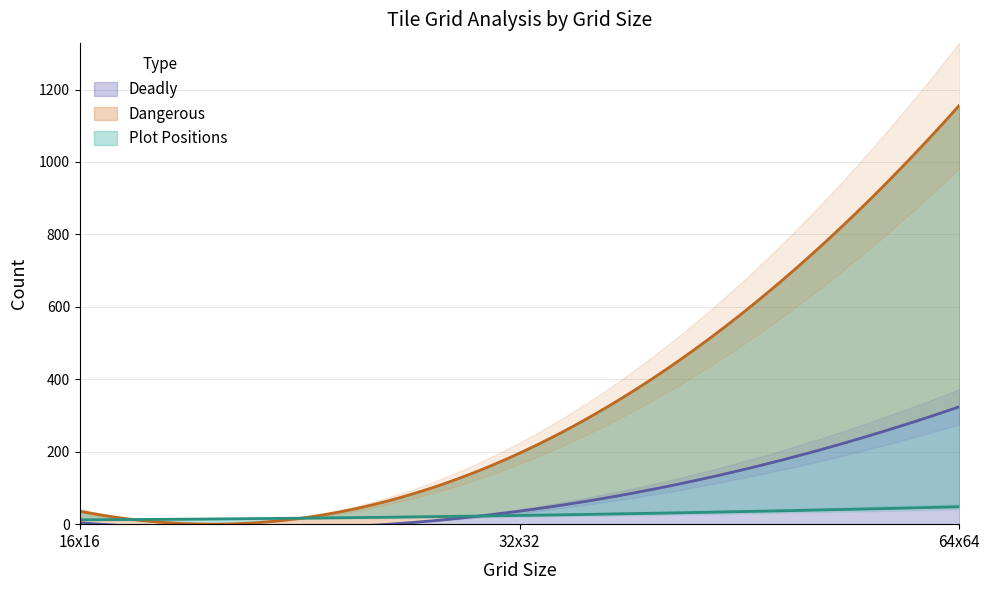

At 64x64, list the series in order from smallest to largest.

Plot Positions, Deadly, Dangerous